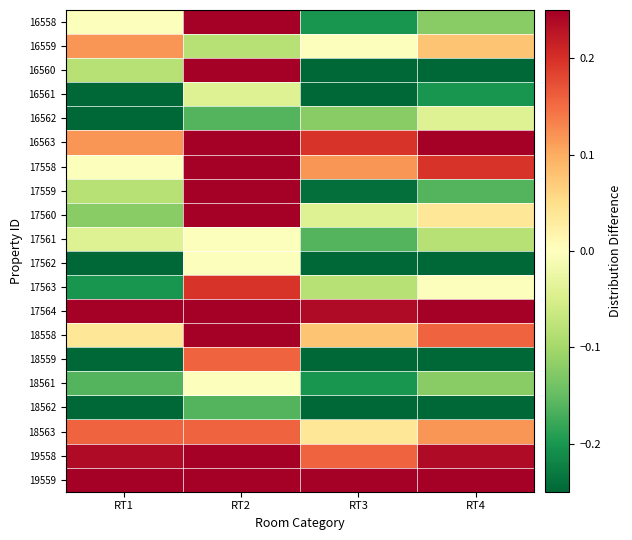

At which category is the sum across all series the highest?

RT2